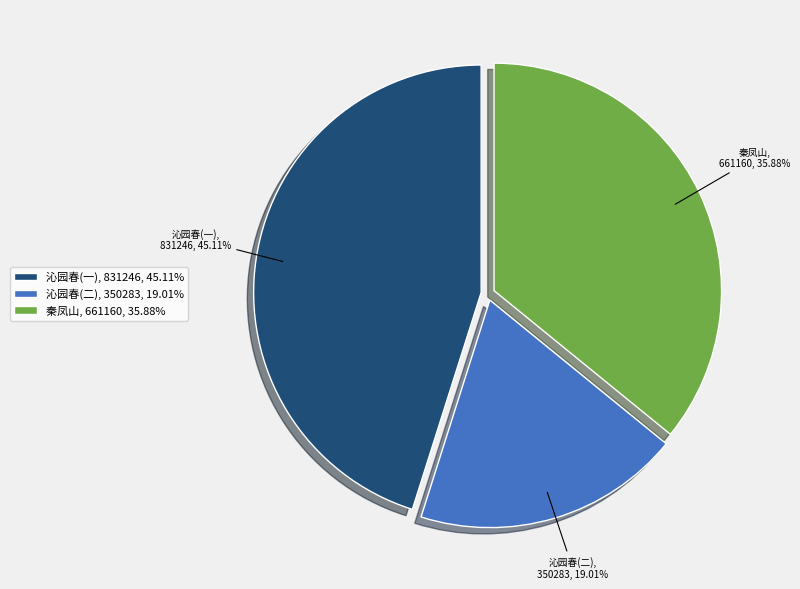

How many slices are in this pie chart?

3